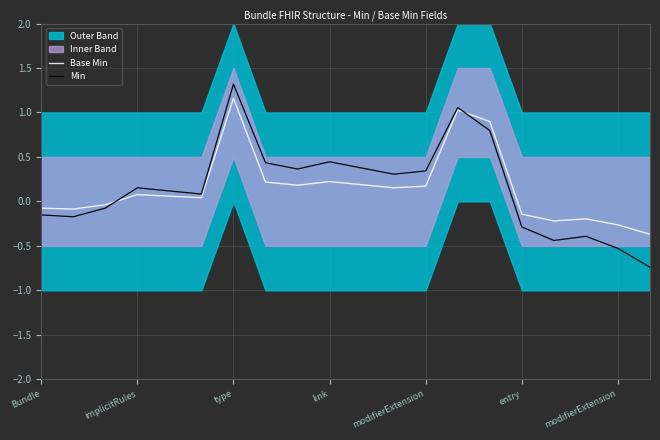

In Base Min, how many points are lower than both neighbors (excluding endpoints)?

5